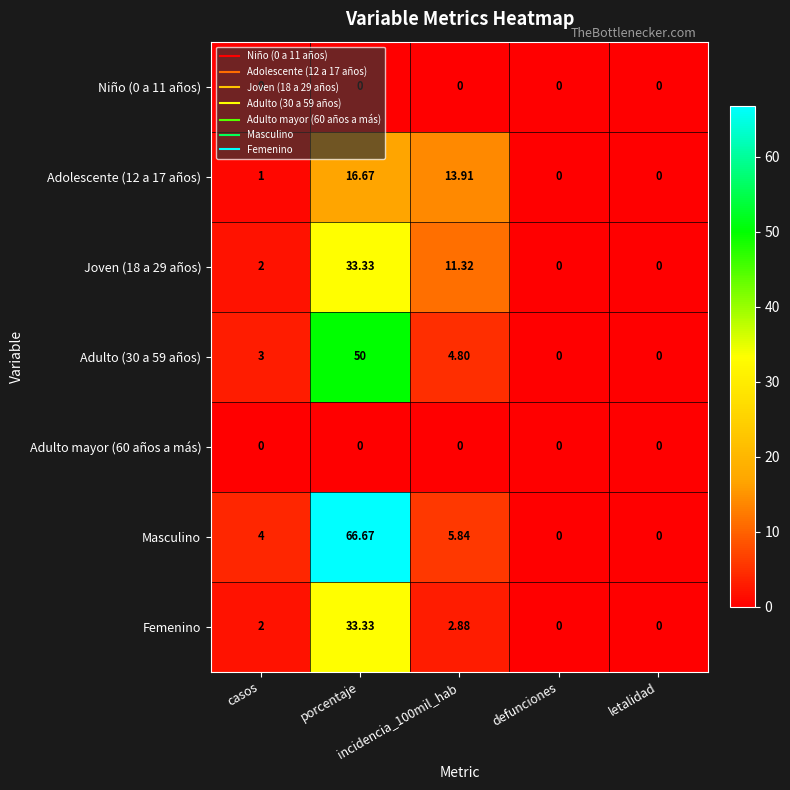

Which series has the widest spread of values?

Masculino